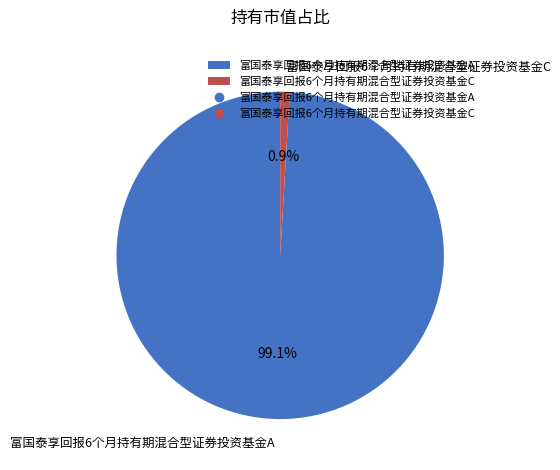

Rank the categories by value from lowest to highest.

富国泰享回报6个月持有期混合型证券投资基金C, 富国泰享回报6个月持有期混合型证券投资基金A